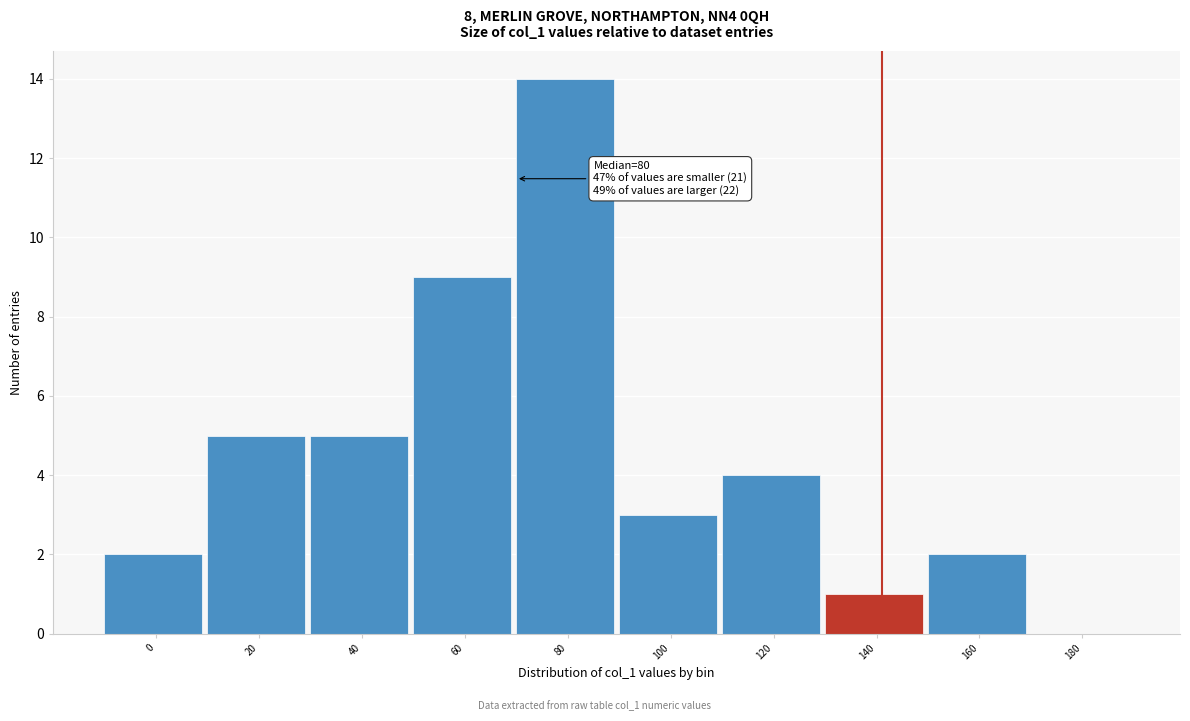

Reading left to right, list all the values displayed in this chart.

0=2	20=5	40=5	60=9	80=14	100=3	120=4	140=1	160=2	180=0